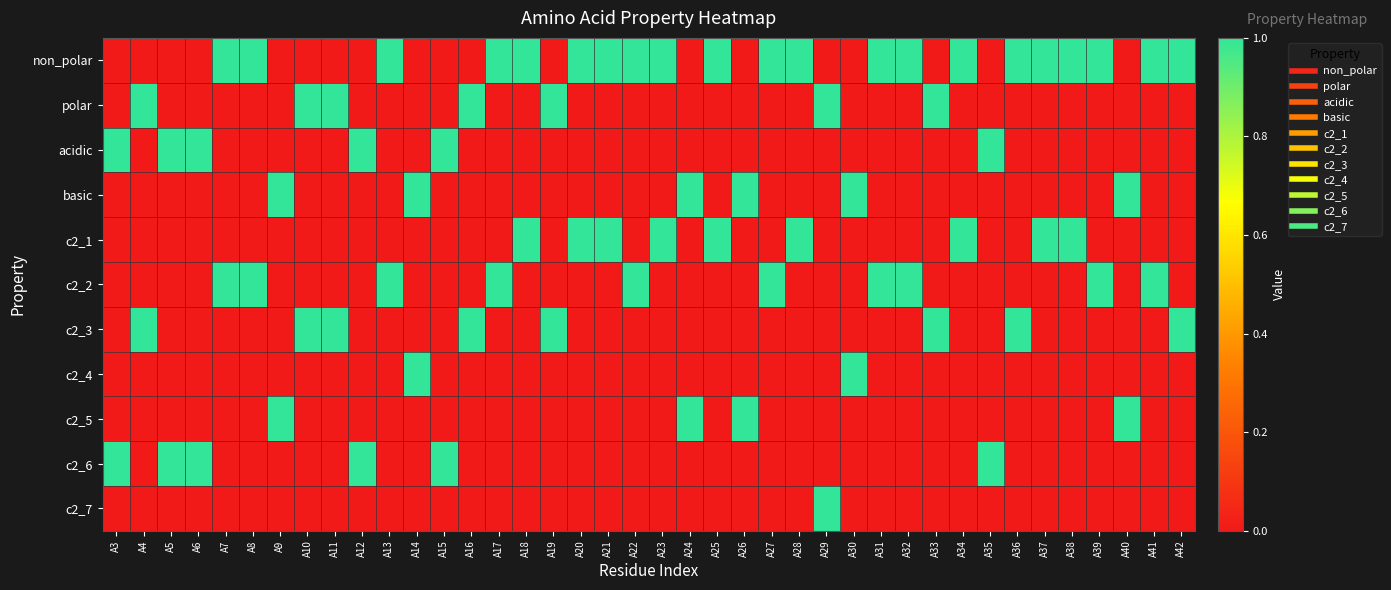

List the series in order of their peak value, highest first.

non_polar, polar, acidic, basic, c2_1, c2_2, c2_3, c2_4, c2_5, c2_6, c2_7